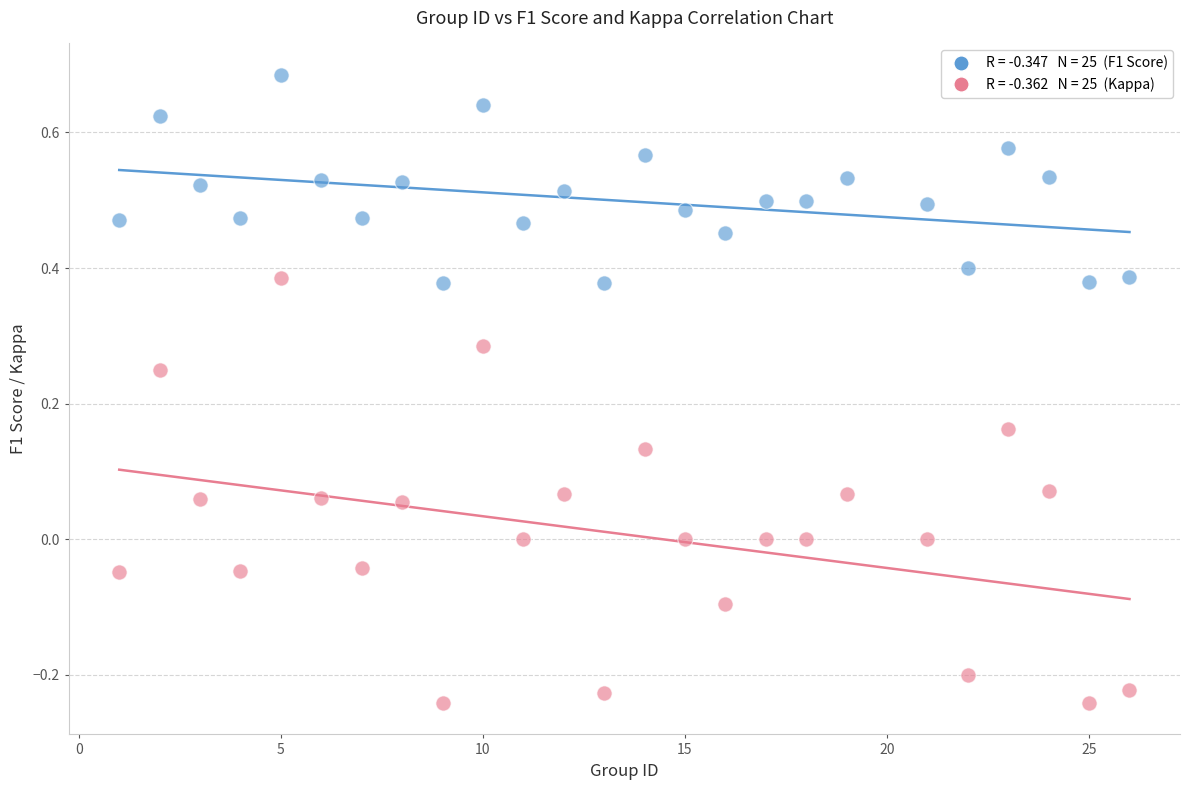

Across all data points, what is the range of X values (max minus min)?

25.0